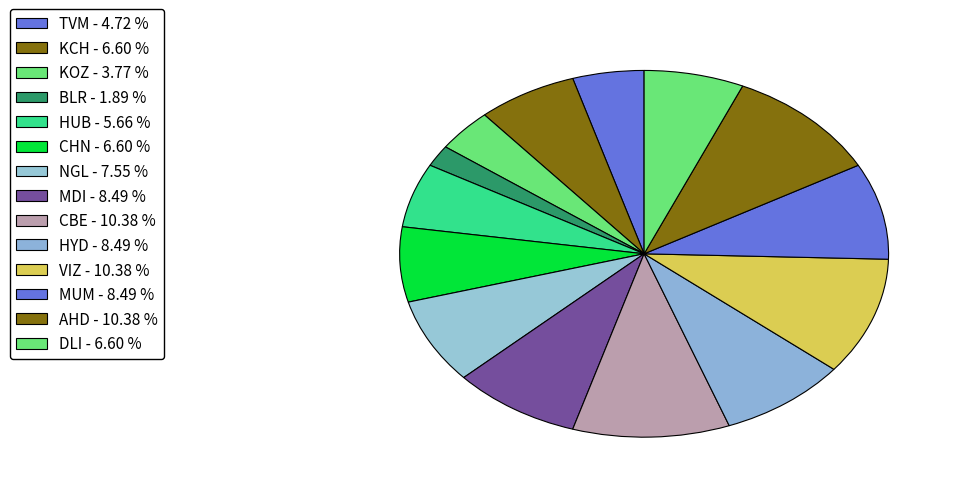

Which category has the biggest portion of the pie?

CBE